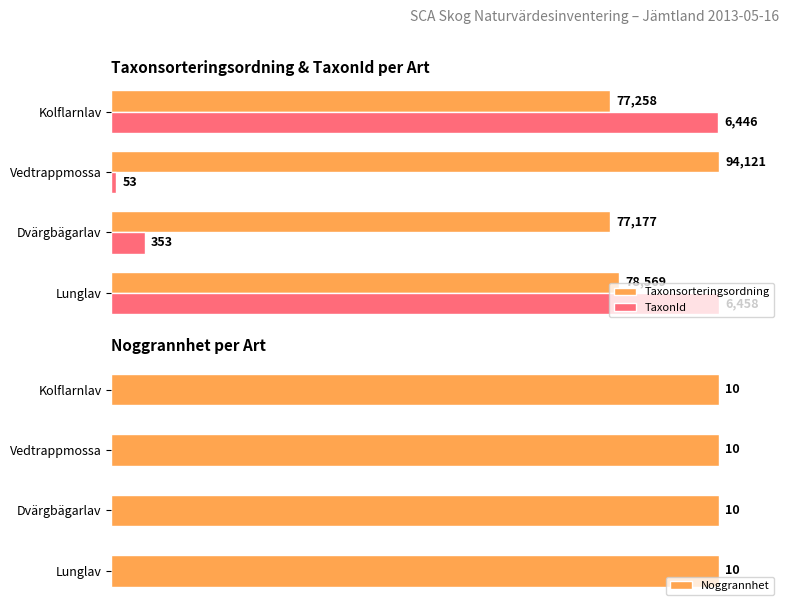

How many bars are there in total?

12